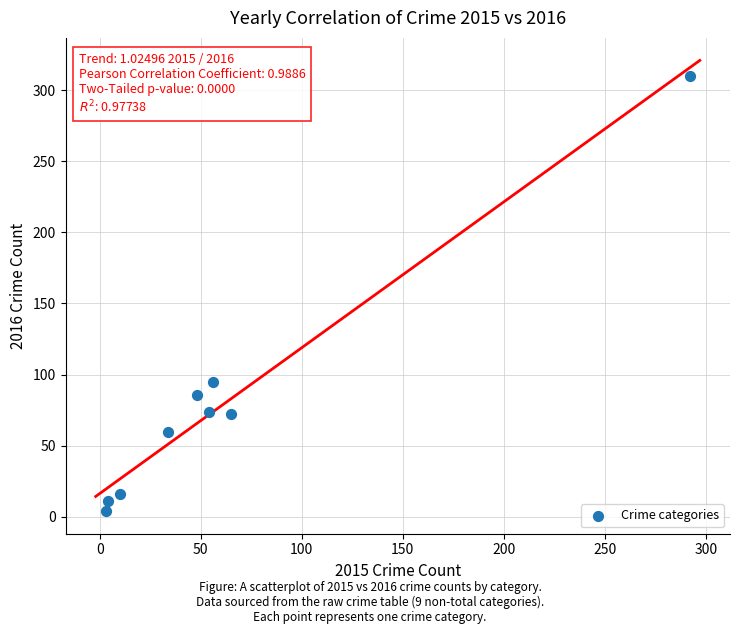

What is the range of X values (max minus min)?

289